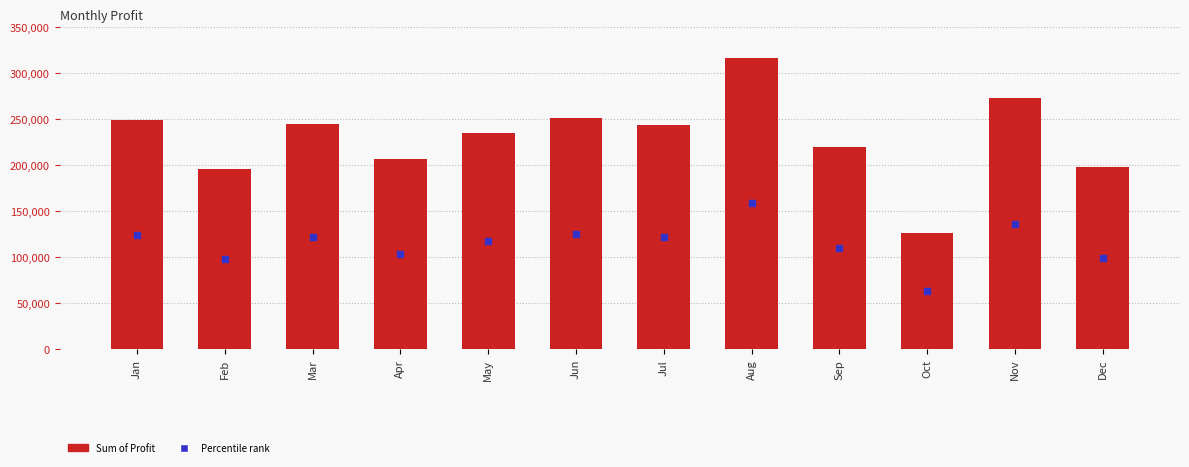

What is the ratio of the value at Nov to the value at Jun?

1.1